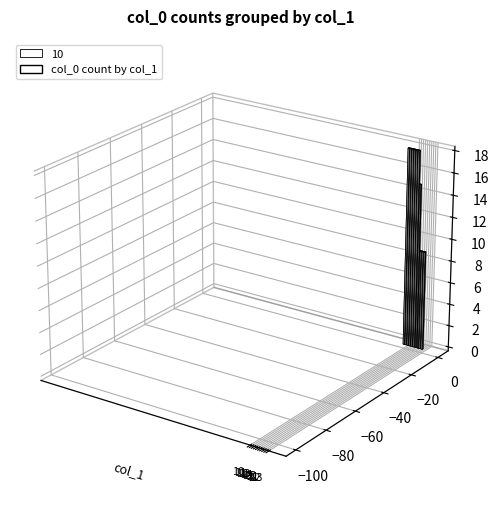

What is the minimum value shown in the chart?

9